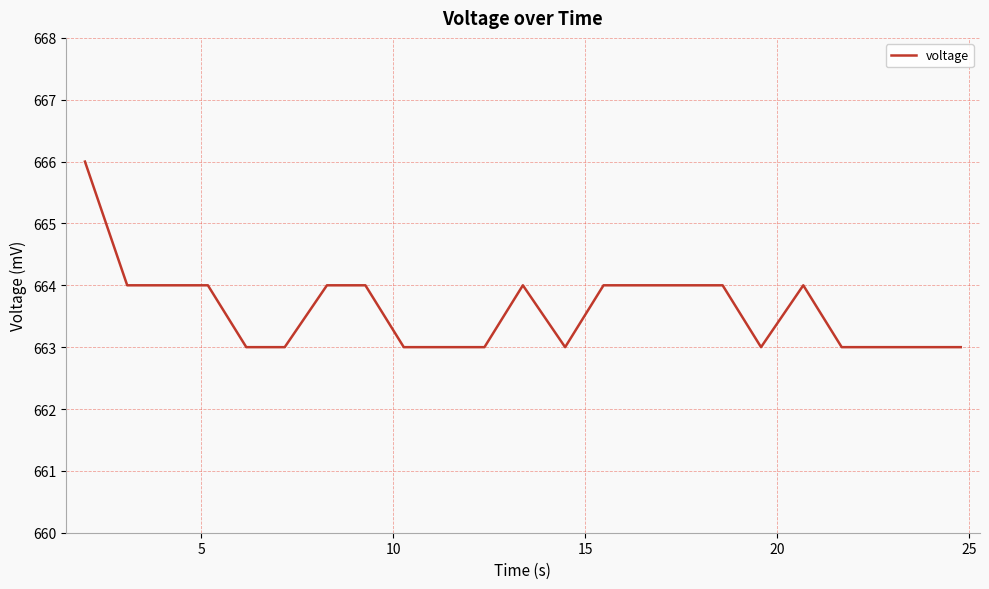

What is the maximum value shown in the chart?

666